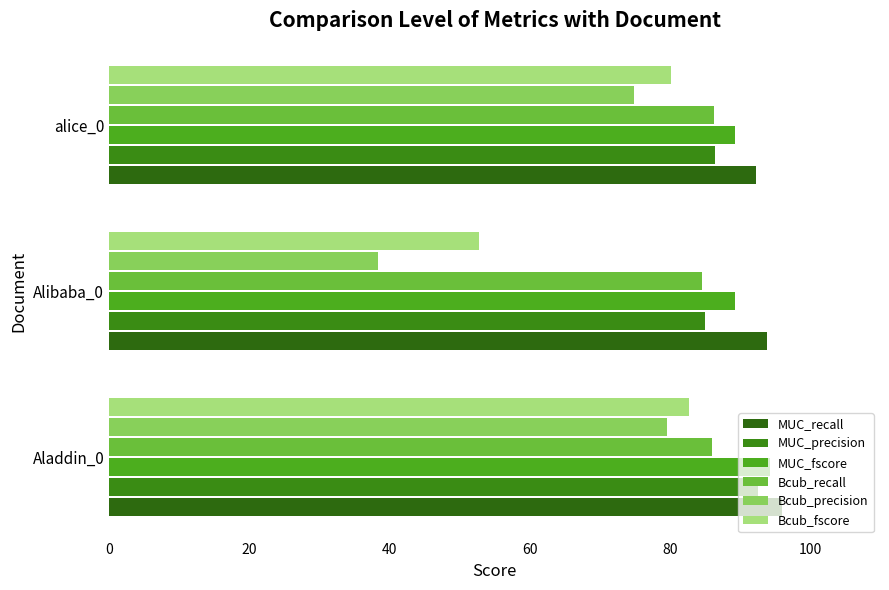

How many series are shown in this chart?

6